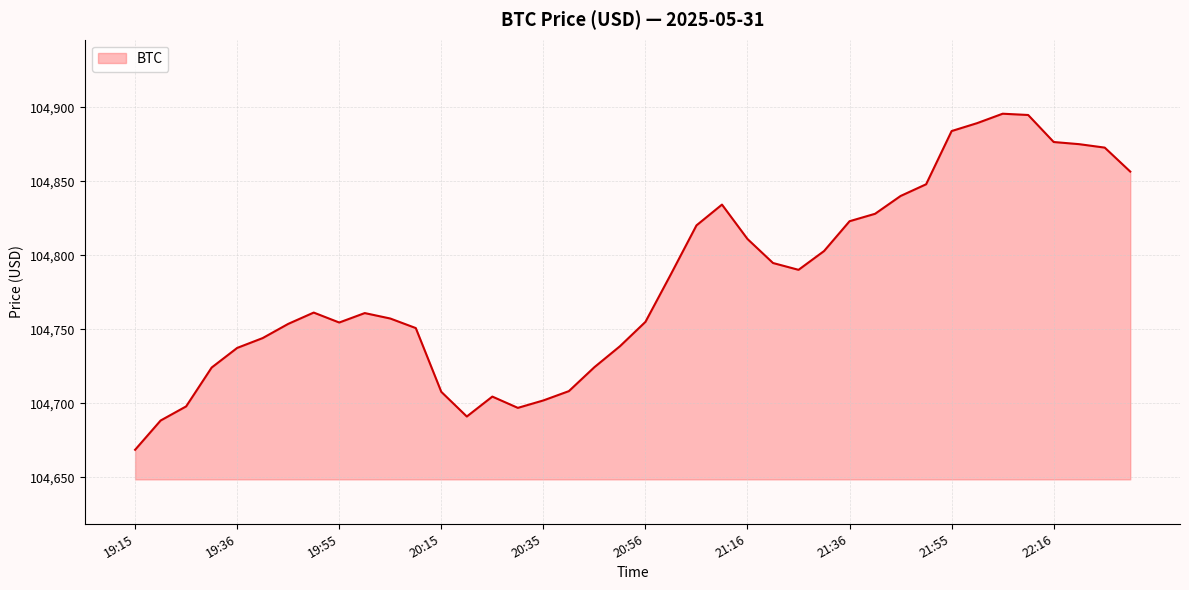

What is the minimum value shown in the chart?

104668.5